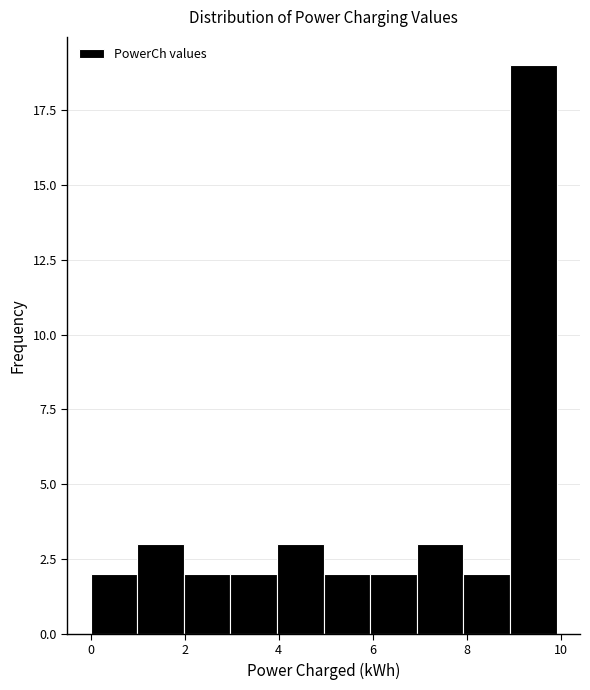

What is the height of the bar covering 6 to 7 on the x-axis? Neither the bar edges nor the heights are printed on the chart, so give them approximately, as read against the axes.

2